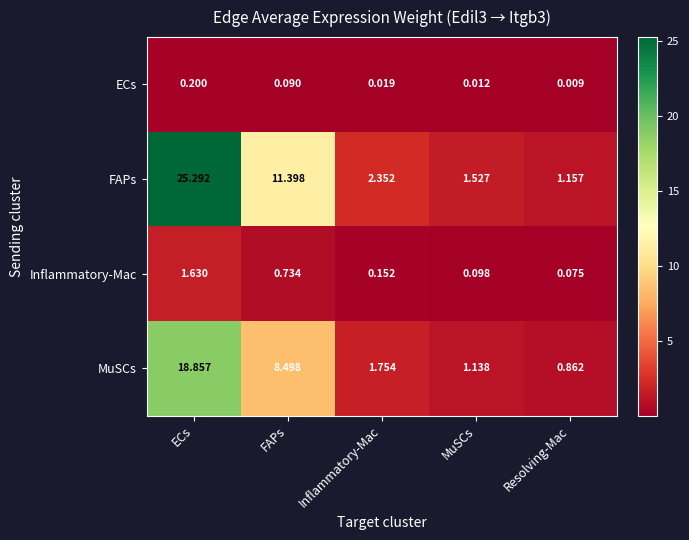

At which category is the sum across all series the highest?

ECs